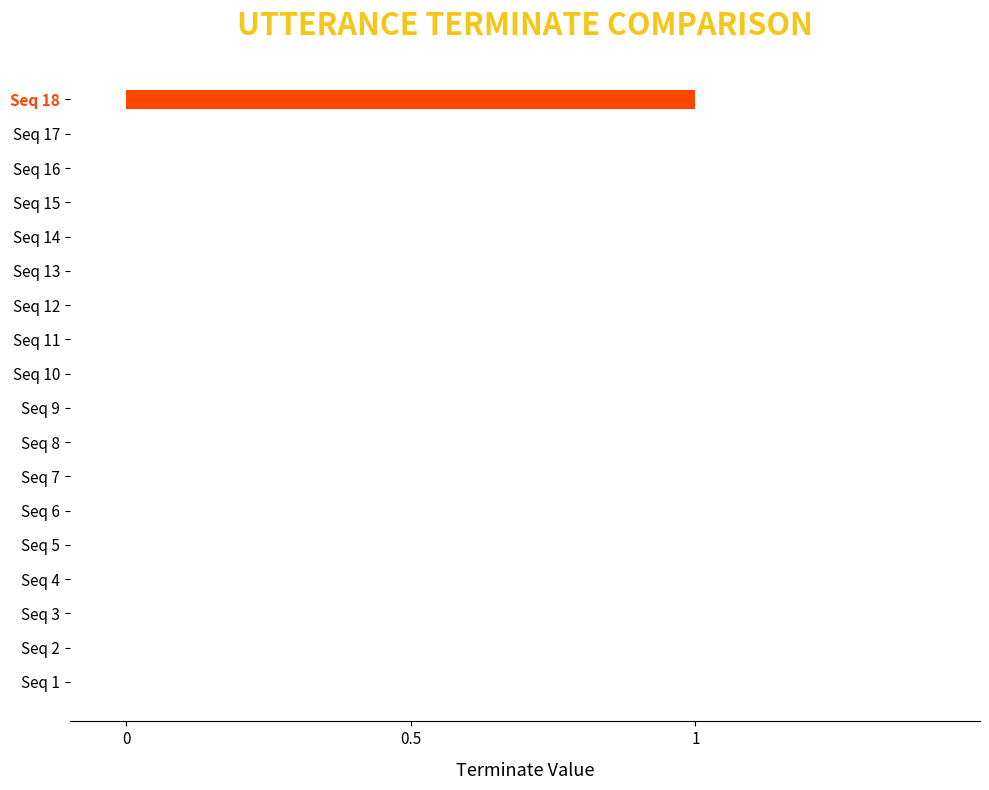

True or false: the data shows 0 at Seq 6.

True